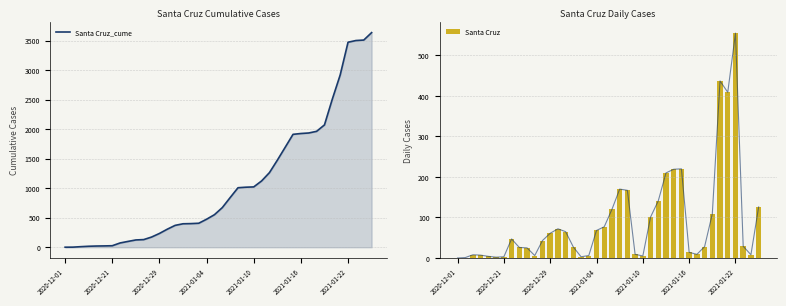

What is the difference between the maximum and minimum values in the Santa Cruz series?

555